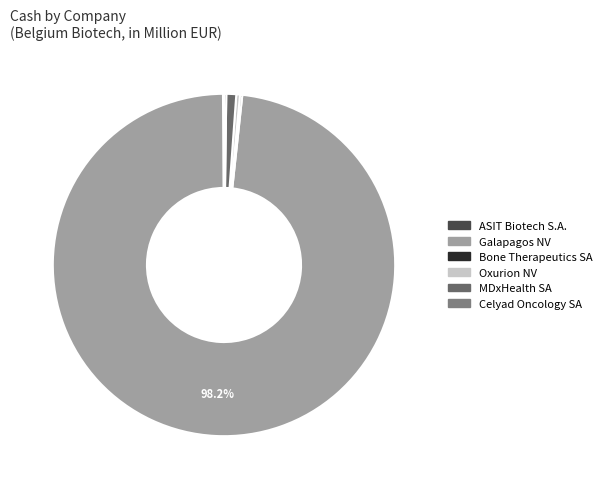

What is the smallest slice in the pie chart?

ASIT Biotech S.A.